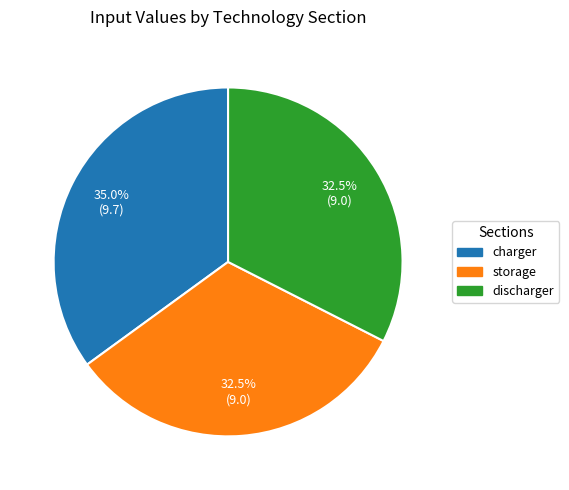

Count the number of slices in the pie.

3